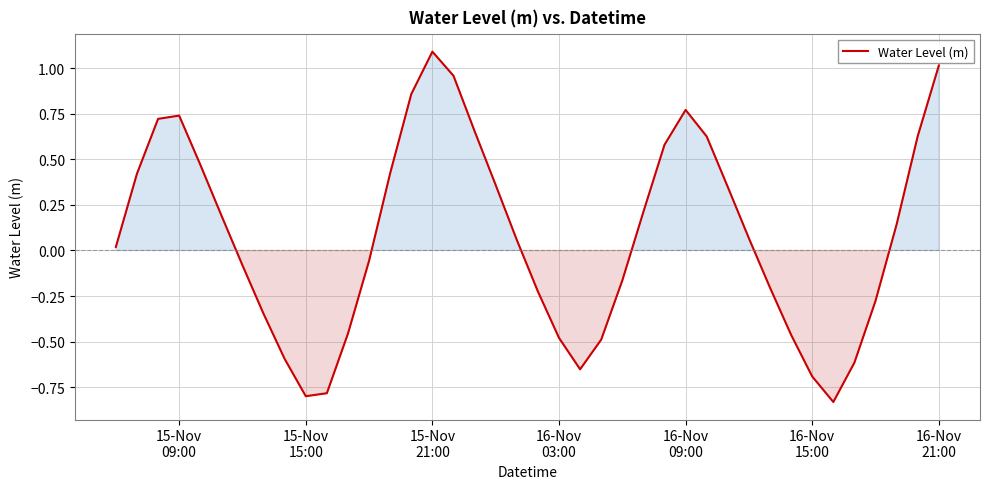

Is this an area chart (filled region under the line)?

Yes